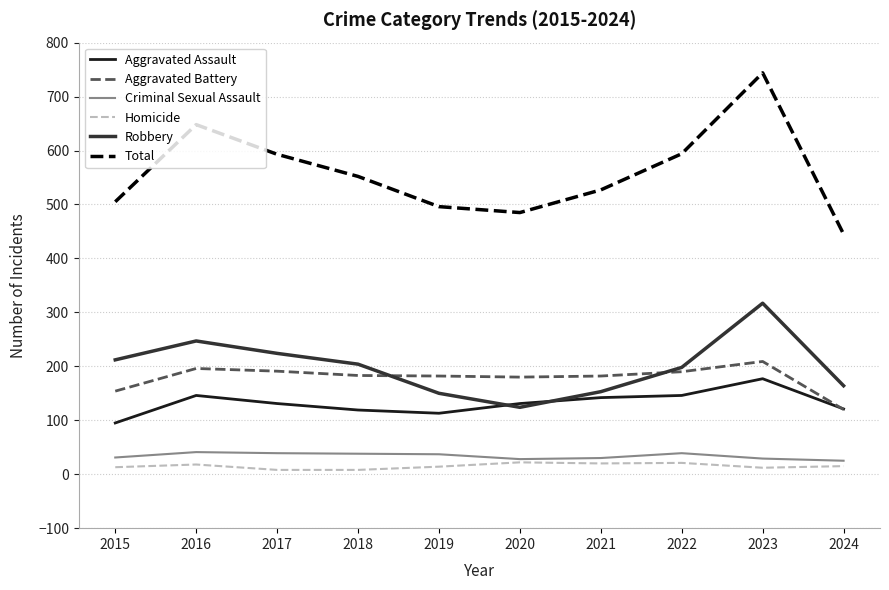

Which series changed the most between 2021 and 2023?

Total